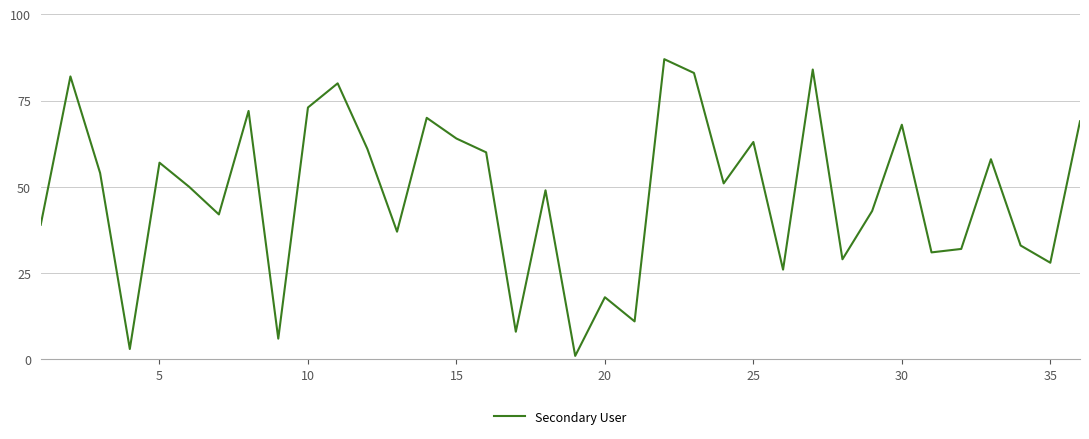

What is the difference between the maximum and minimum values?

86